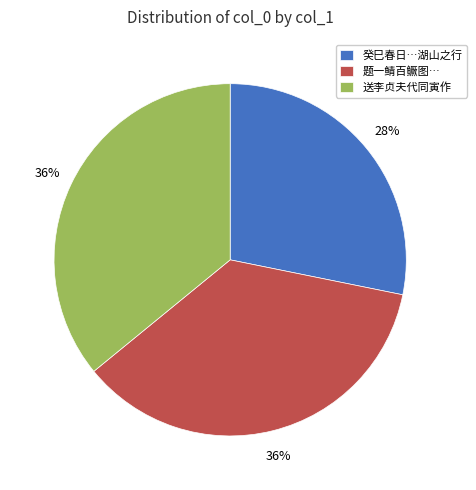

Count the number of slices in the pie.

3